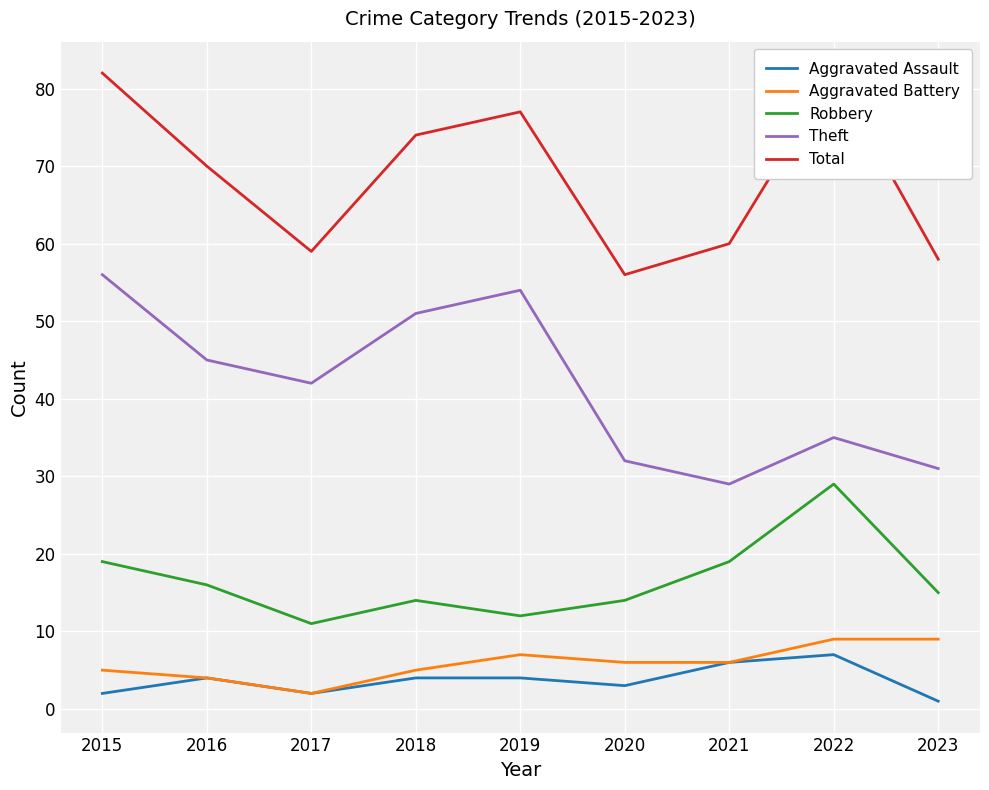

What is the maximum value for Total?

82